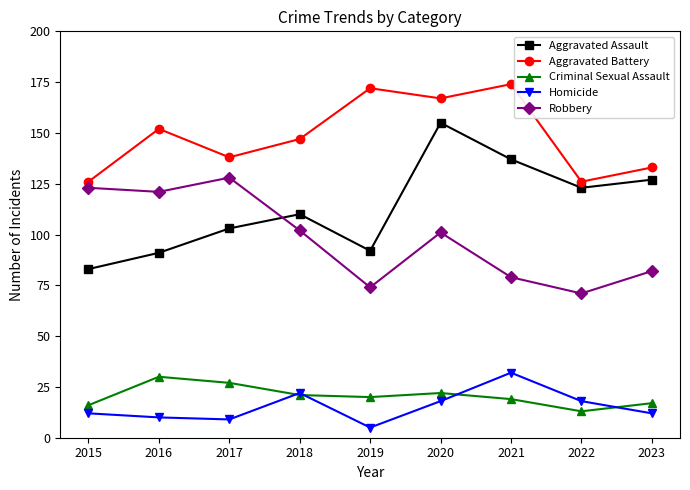

Reading left to right, extract all data points from this chart.

Aggravated Assault: 83	91	103	110	92	155	137	123	127
Aggravated Battery: 126	152	138	147	172	167	174	126	133
Criminal Sexual Assault: 16	30	27	21	20	22	19	13	17
Homicide: 12	10	9	22	5	18	32	18	12
Robbery: 123	121	128	102	74	101	79	71	82